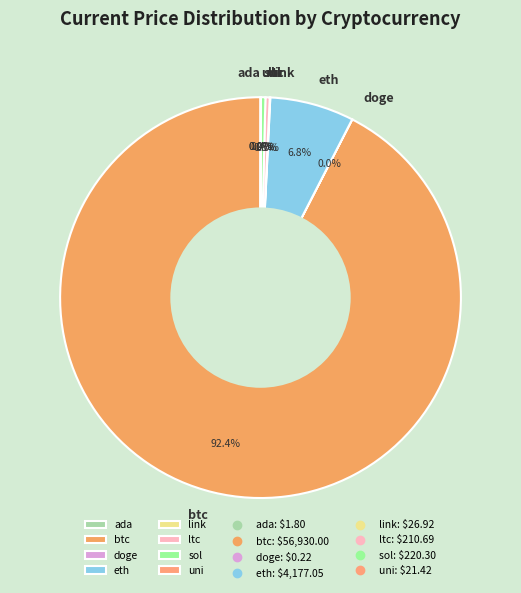

Is there a majority slice in this chart?

Yes